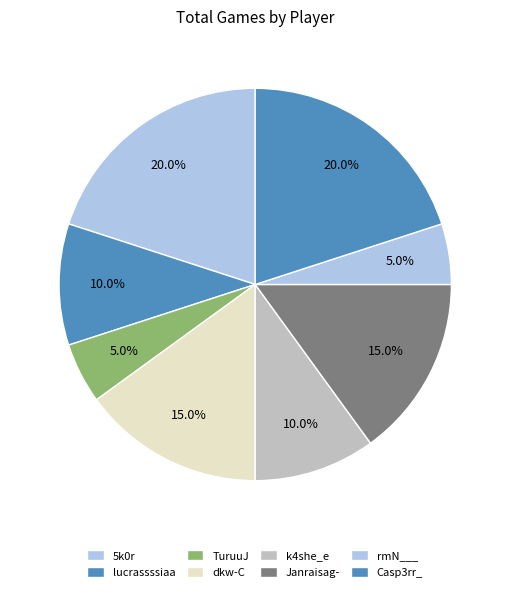

How many segments does this pie chart have?

8